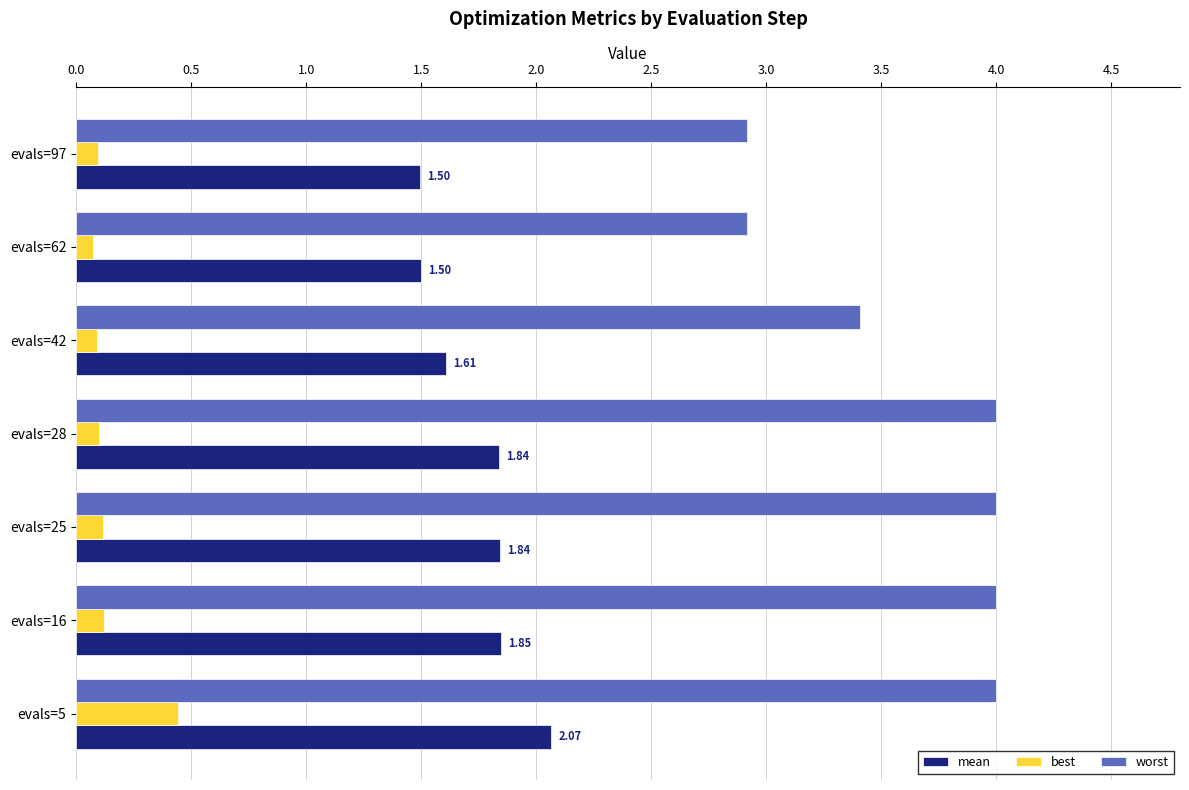

What is the sum of all best values?

1.0